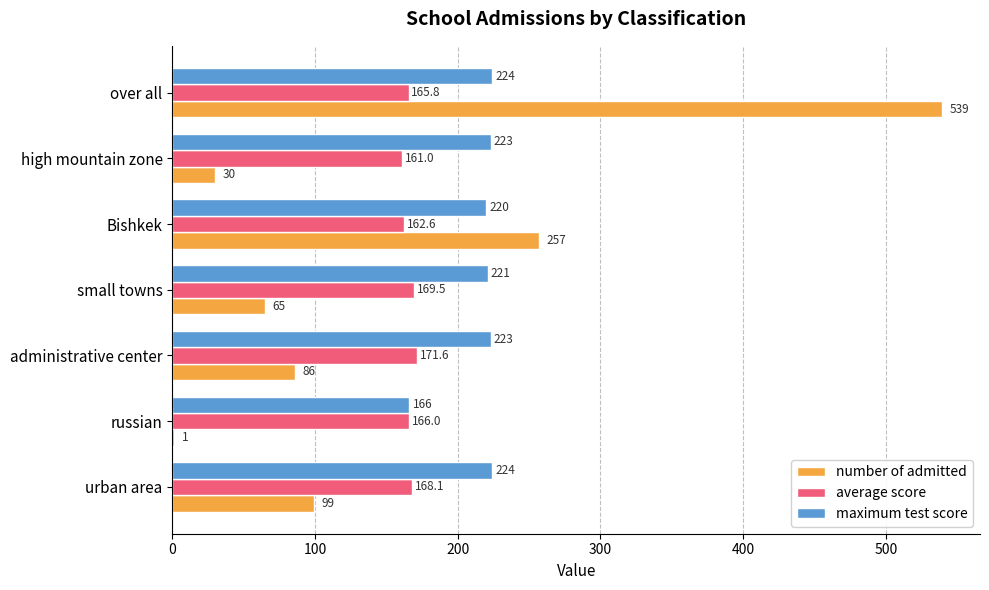

What is the sum of all maximum test score values?

1501.0